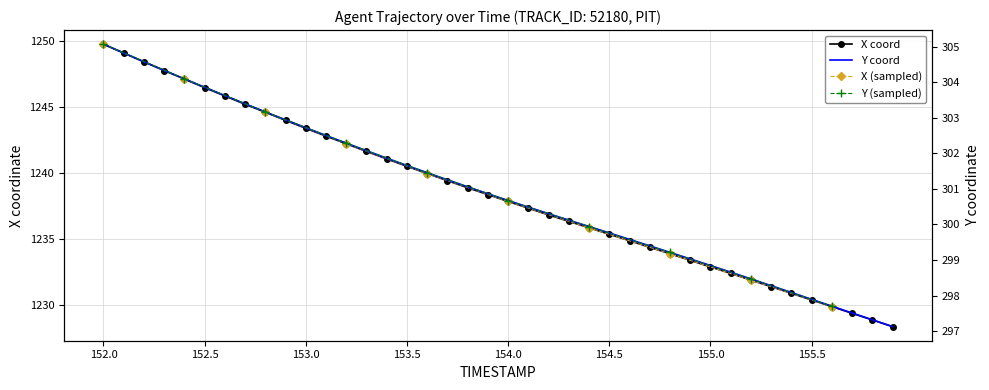

Where is Y nearest to the value 301?

153.8